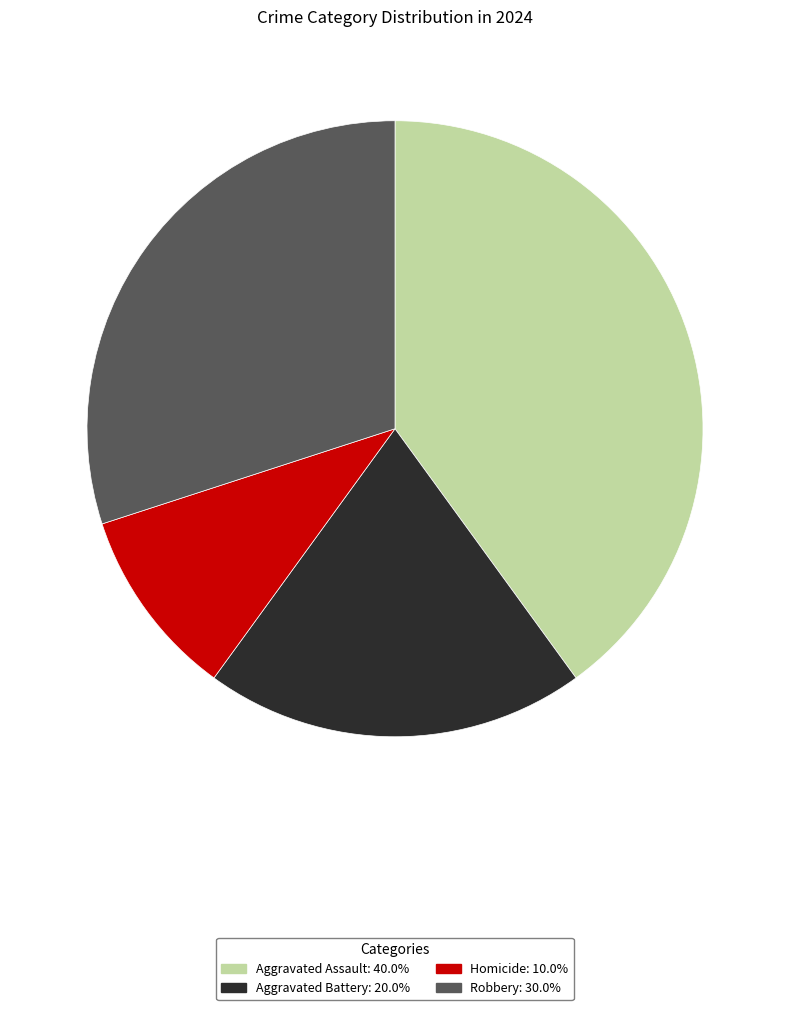

How many slices are in this pie chart?

4